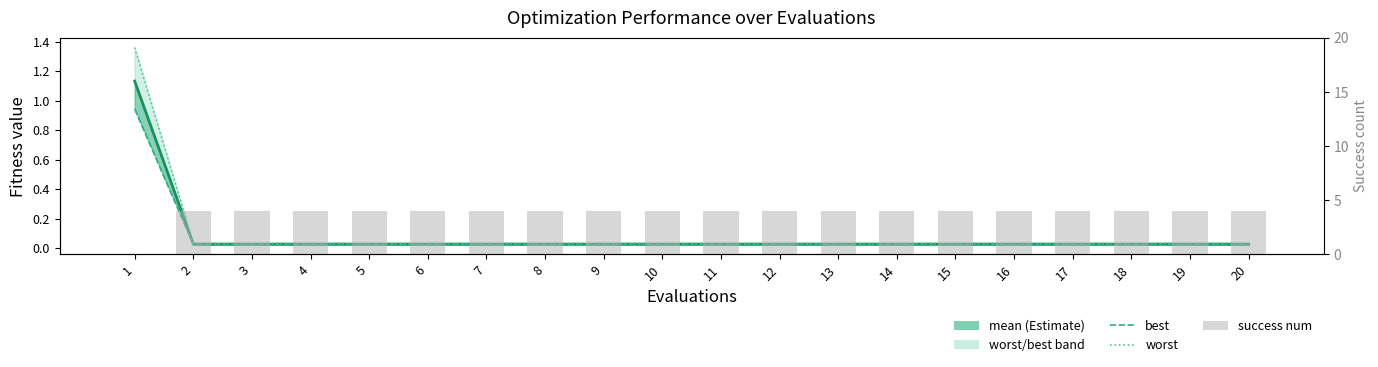

Reading right to left, what are all the values shown in this chart?

mean: 0.0	0.0	0.0	0.0	0.0	0.0	0.0	0.0	0.0	0.0	0.0	0.0	0.0	0.0	0.0	0.0	0.0	0.0	0.0	1.1
best: 0.0	0.0	0.0	0.0	0.0	0.0	0.0	0.0	0.0	0.0	0.0	0.0	0.0	0.0	0.0	0.0	0.0	0.0	0.0	0.9
worst: 0.0	0.0	0.0	0.0	0.0	0.0	0.0	0.0	0.0	0.0	0.0	0.0	0.0	0.0	0.0	0.0	0.0	0.0	0.0	1.4
success num: 4.0	4.0	4.0	4.0	4.0	4.0	4.0	4.0	4.0	4.0	4.0	4.0	4.0	4.0	4.0	4.0	4.0	4.0	4.0	0.0